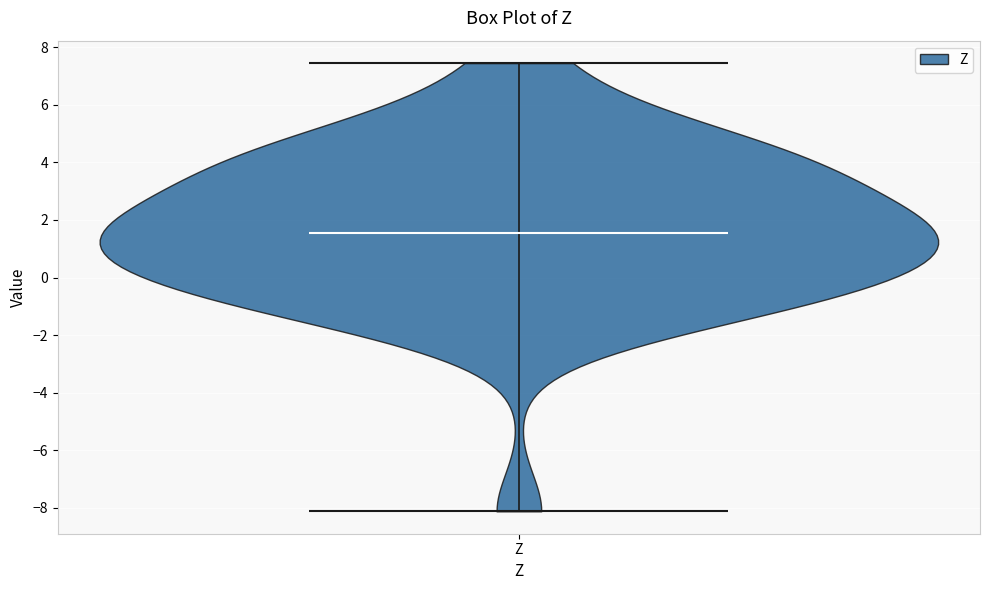

What is the highest point the violin for Z reaches on the y-axis? The values are not printed on the chart, so give them approximately, as read against the axis.

7.4